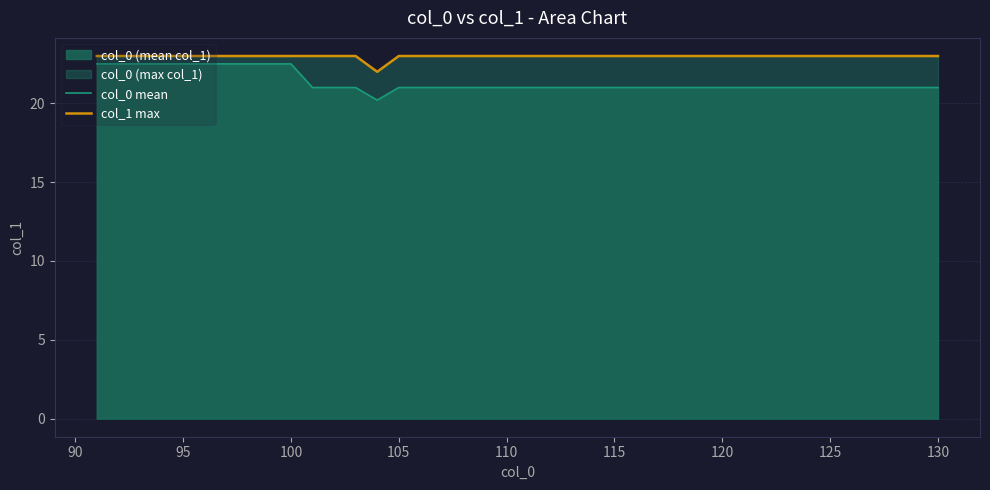

Which series has the largest total across all categories?

col_1 max